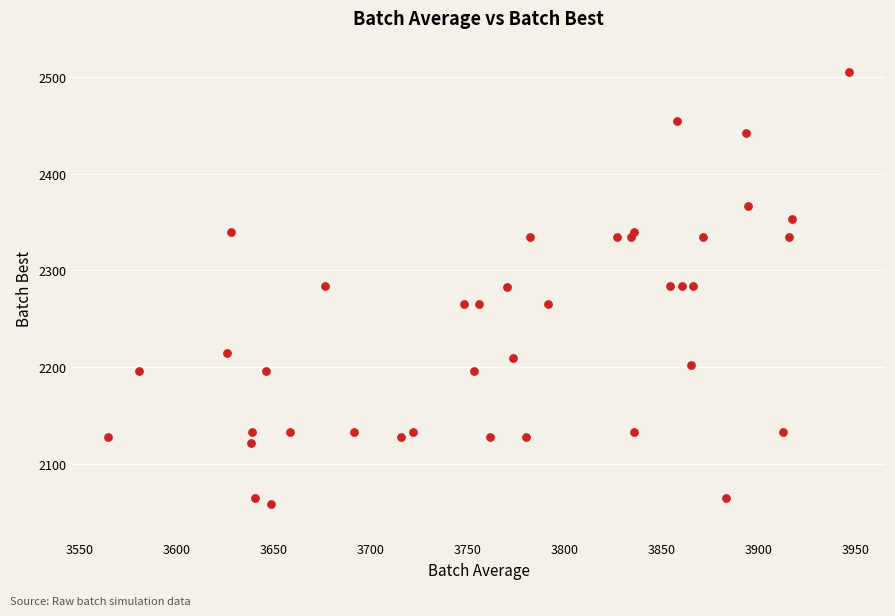

What is the range of Y values (max minus min)?

445.4